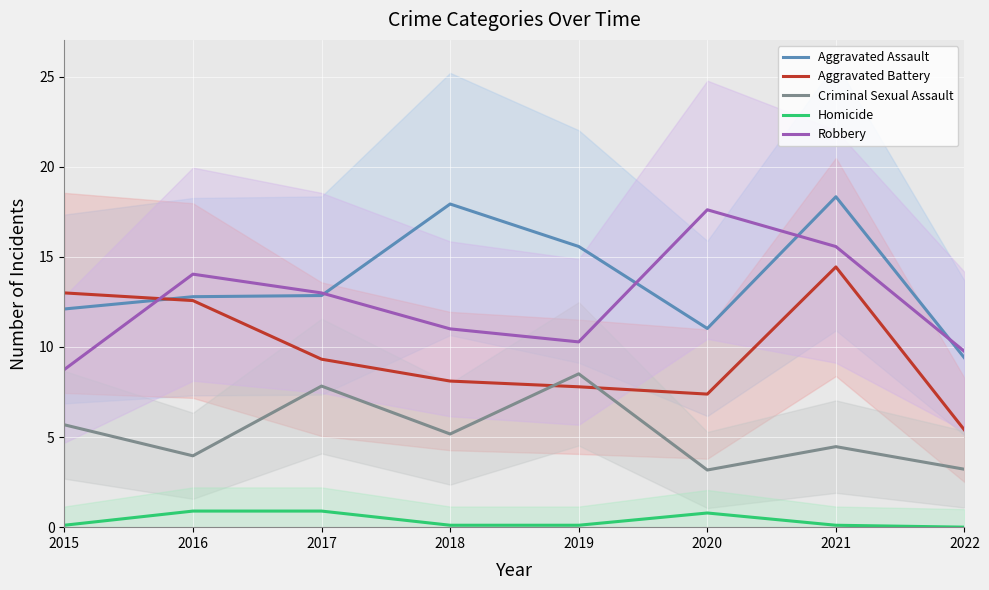

Which series has the largest range (max minus min)?

Aggravated Battery